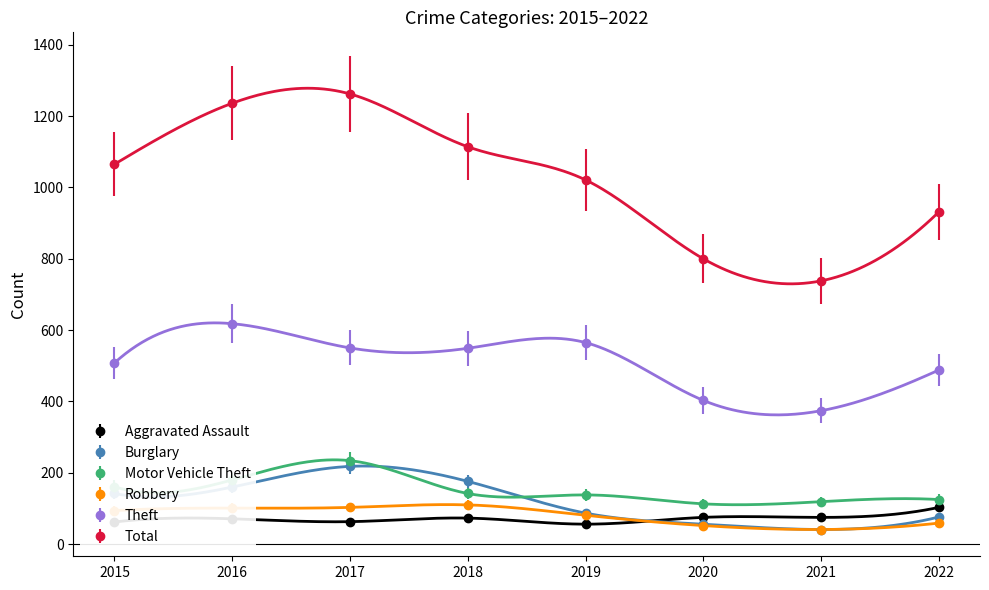

At which label is Burglary closest to 129?

2015